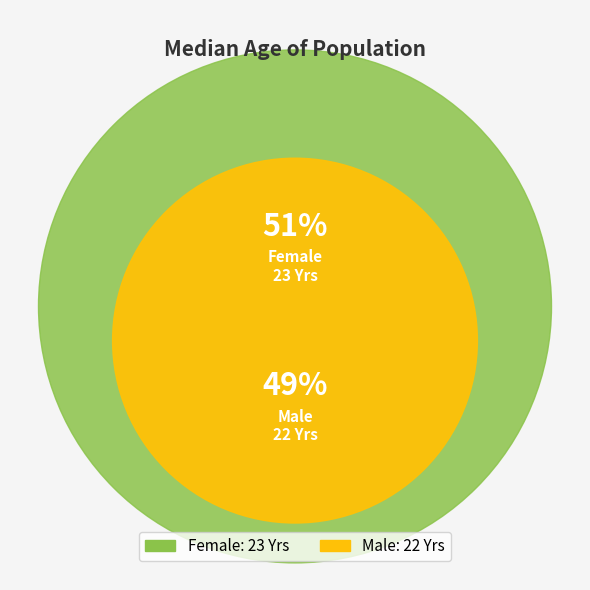

Rank the categories by value from lowest to highest.

Male, Female